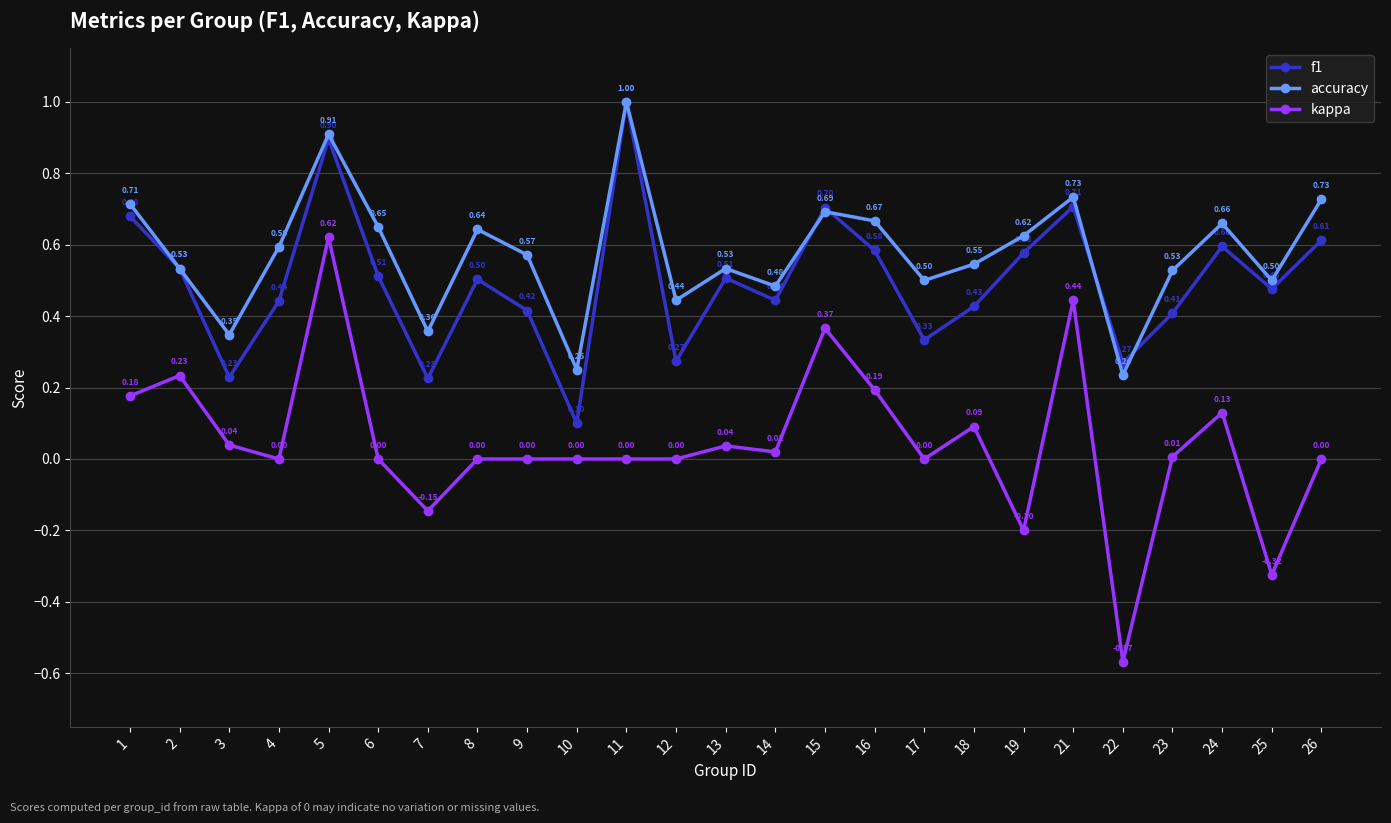

Is the value of kappa at 8 greater than the value of accuracy at 2?

No